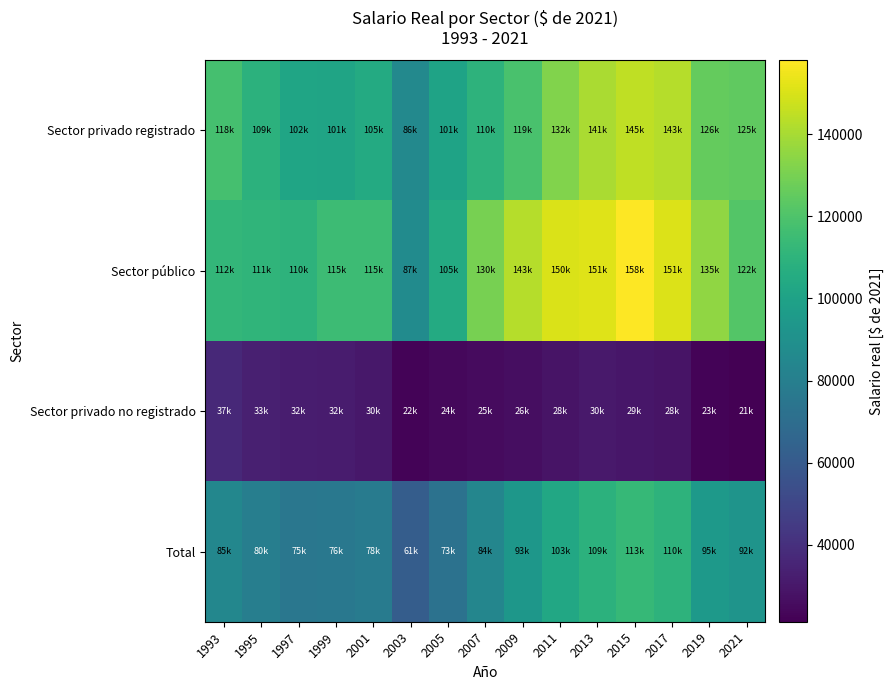

Which has a higher value, 2003 or 2007?

2007